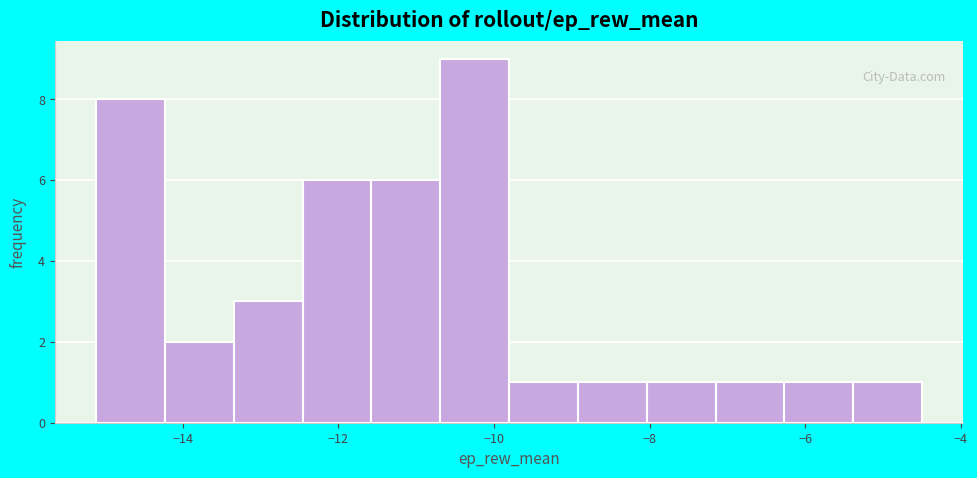

Reading left to right, list every bar in this chart as the range it spans on the x-axis followed by its height. Neither the bar edges nor the heights are printed on the chart, so give them approximately, as read against the axes.

-15.2 to -14.2: 8
-14.2 to -13.4: 2
-13.4 to -12.4: 3
-12.4 to -11.6: 6
-11.6 to -10.6: 6
-10.6 to -9.8: 9
-9.8 to -9.0: 1
-9.0 to -8.0: 1
-8.0 to -7.2: 1
-7.2 to -6.2: 1
-6.2 to -5.4: 1
-5.4 to -4.4: 1